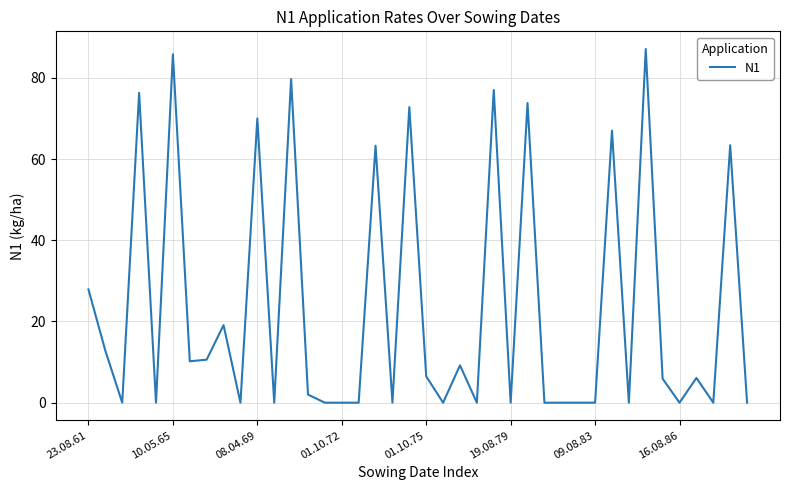

What is the difference between the maximum and minimum values?

87.1